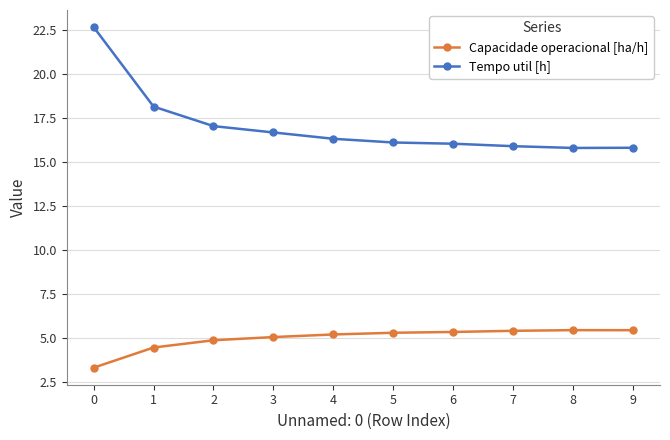

How many categories are shown in the chart?

10